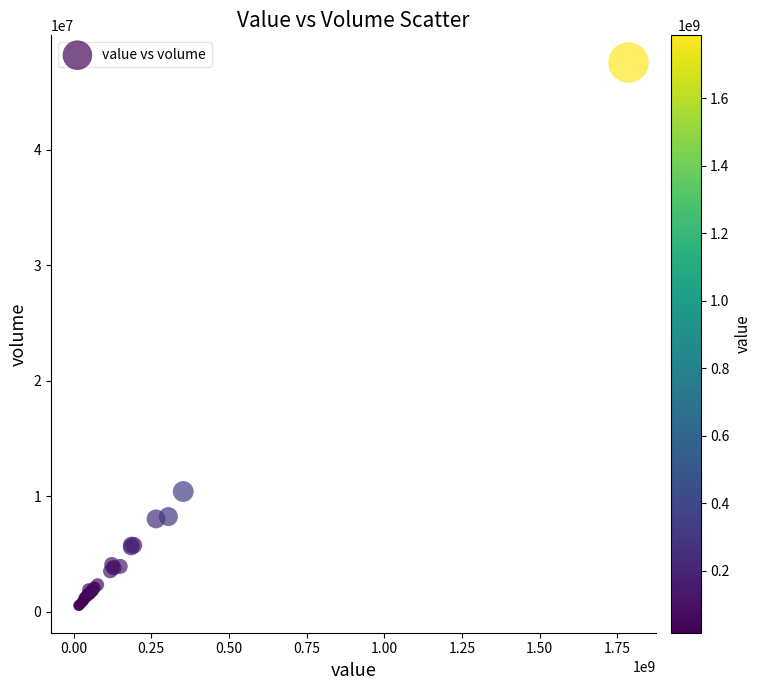

What Y value in the scatter plot is closest to 24027945?

10393210